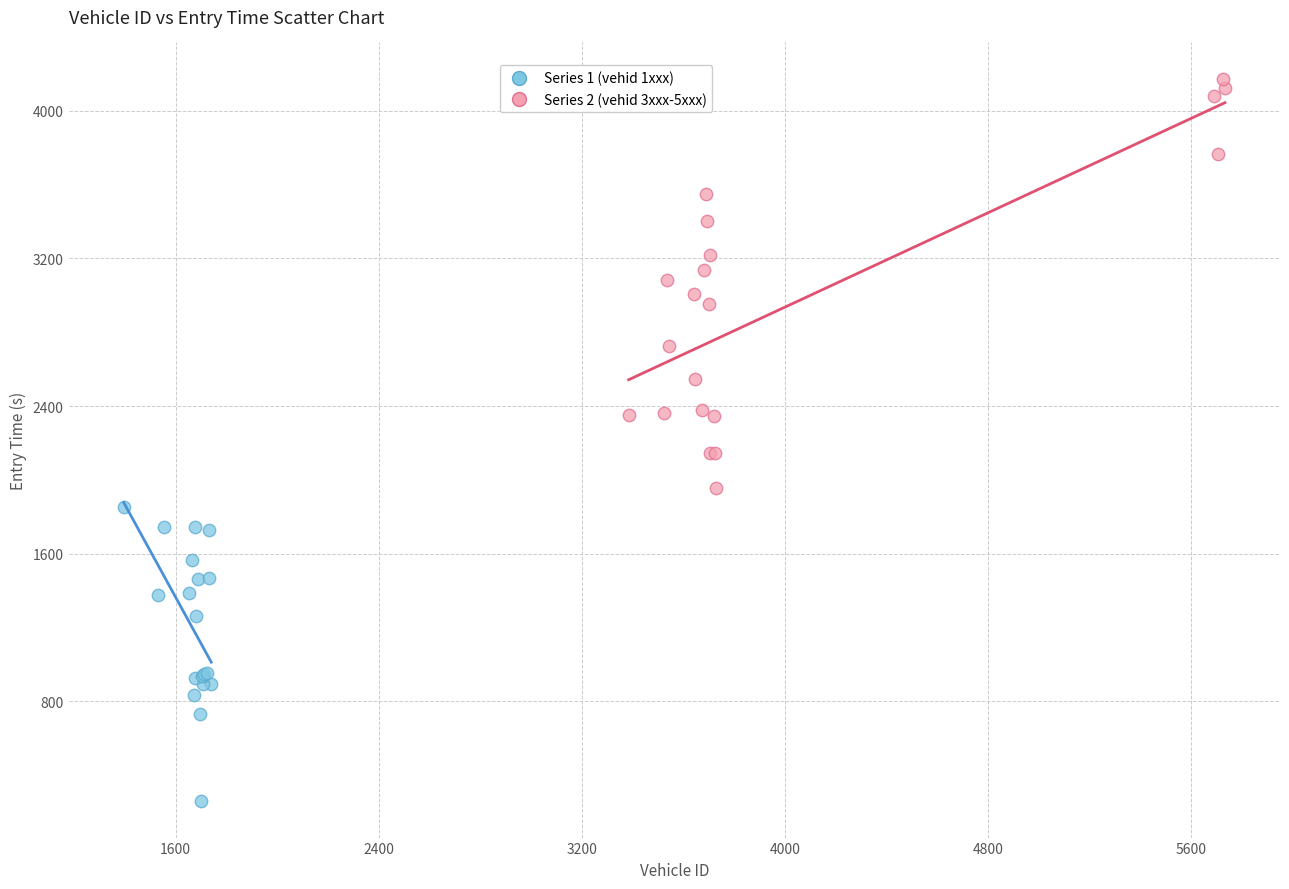

Which series has the widest spread of Y values?

Series 2 (vehid 3xxx-5xxx)